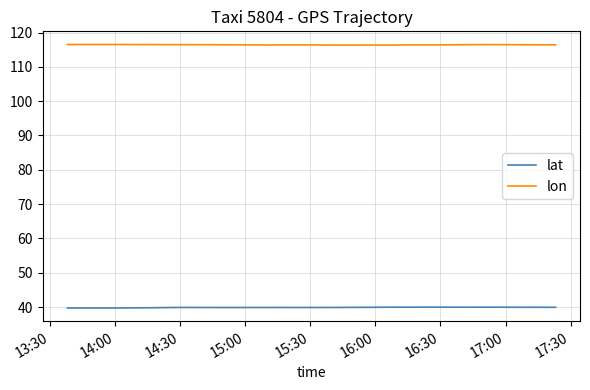

Rank the series at 17:00 from lowest to highest value.

lat, lon